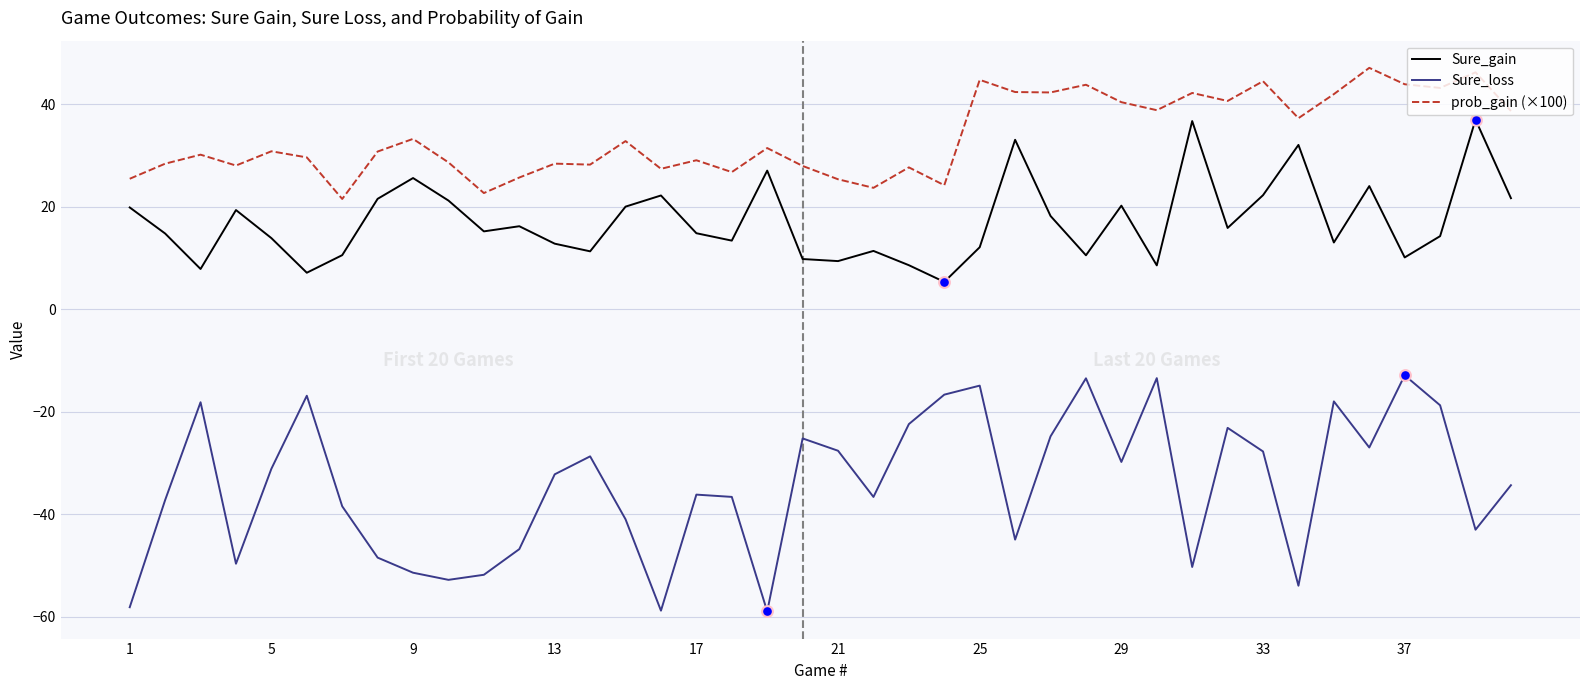

What is the highest value of the Sure_loss series?

-12.9